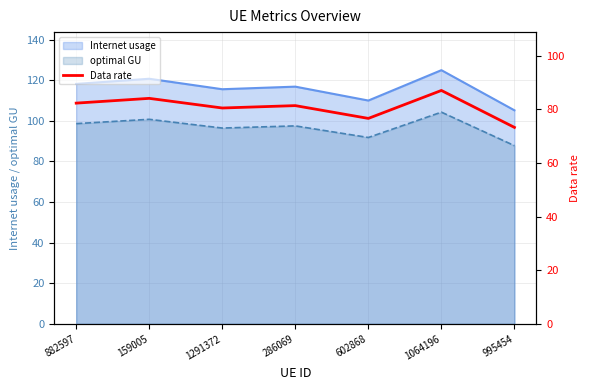

What is the sum of all values?

565.3